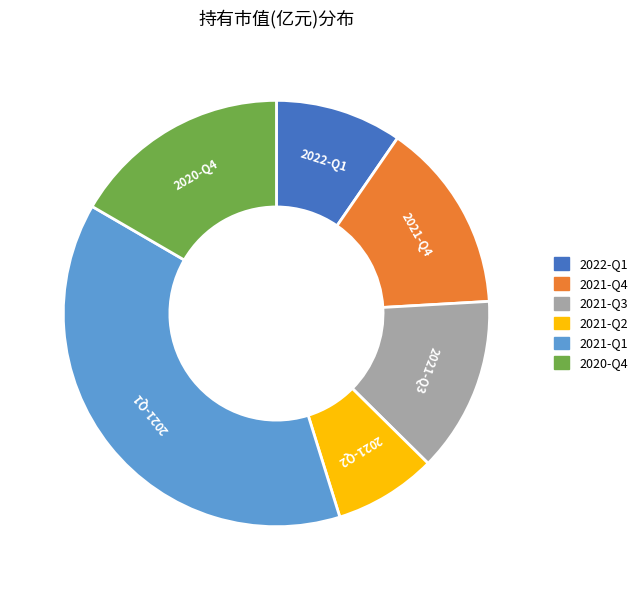

Is it true that 2021-Q1 is 38% of the pie?

True